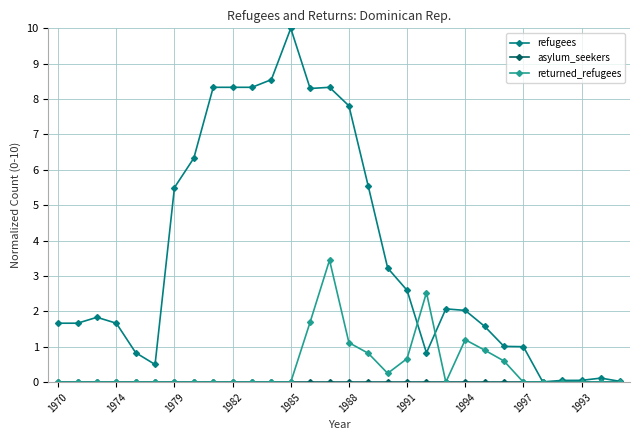

Which series has the largest total across all categories?

refugees